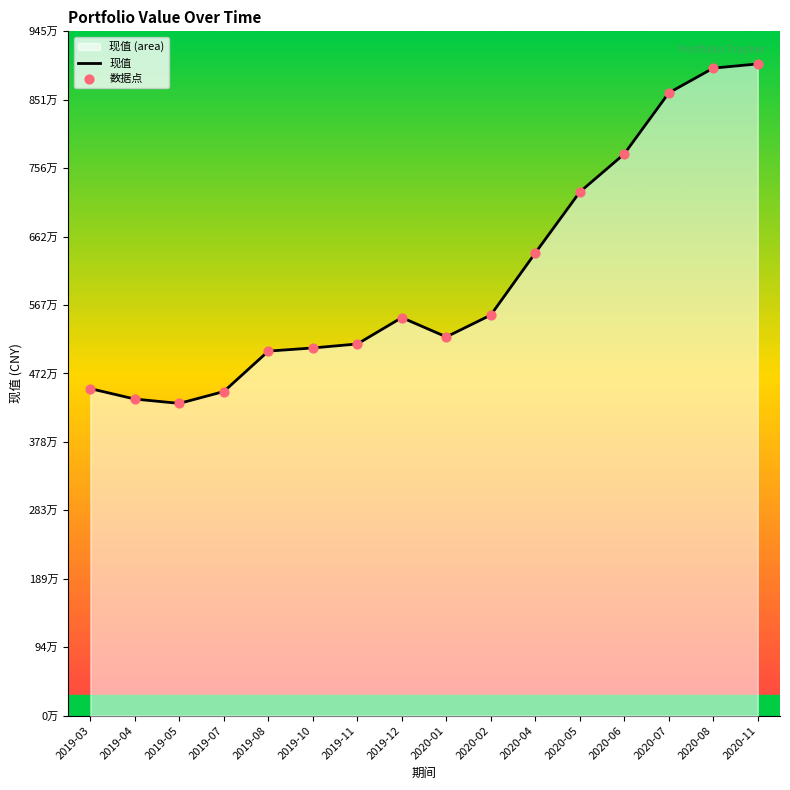

At which category is the sum across all series the highest?

2020-11